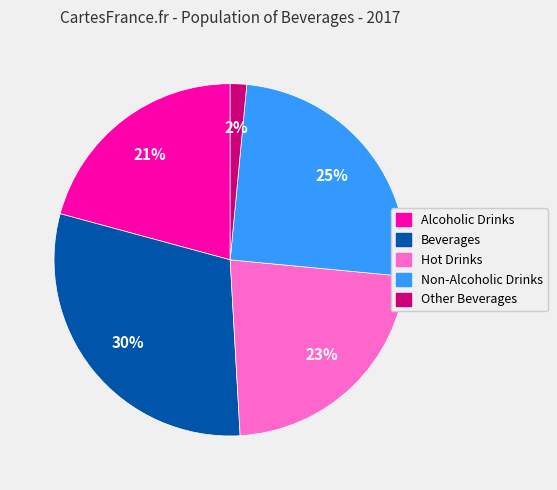

How many slices are in this pie chart?

5